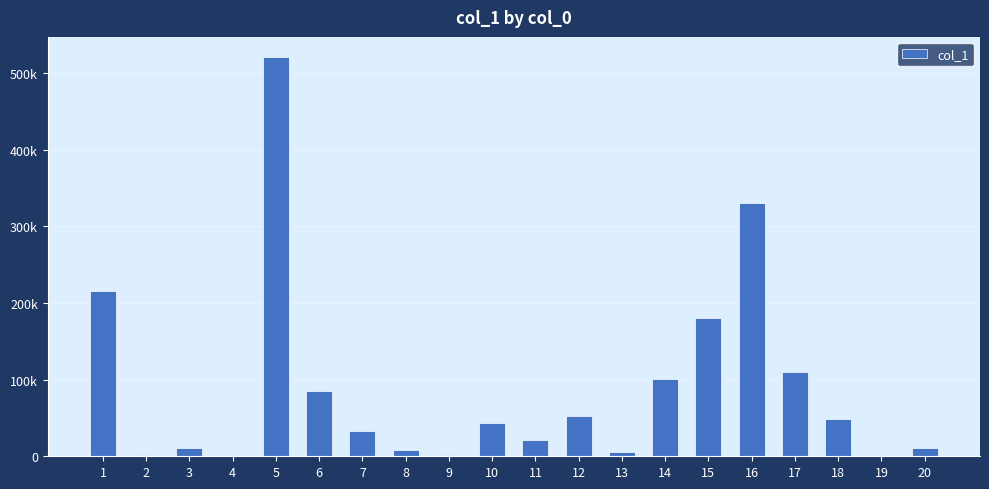

Are the bars horizontal?

No